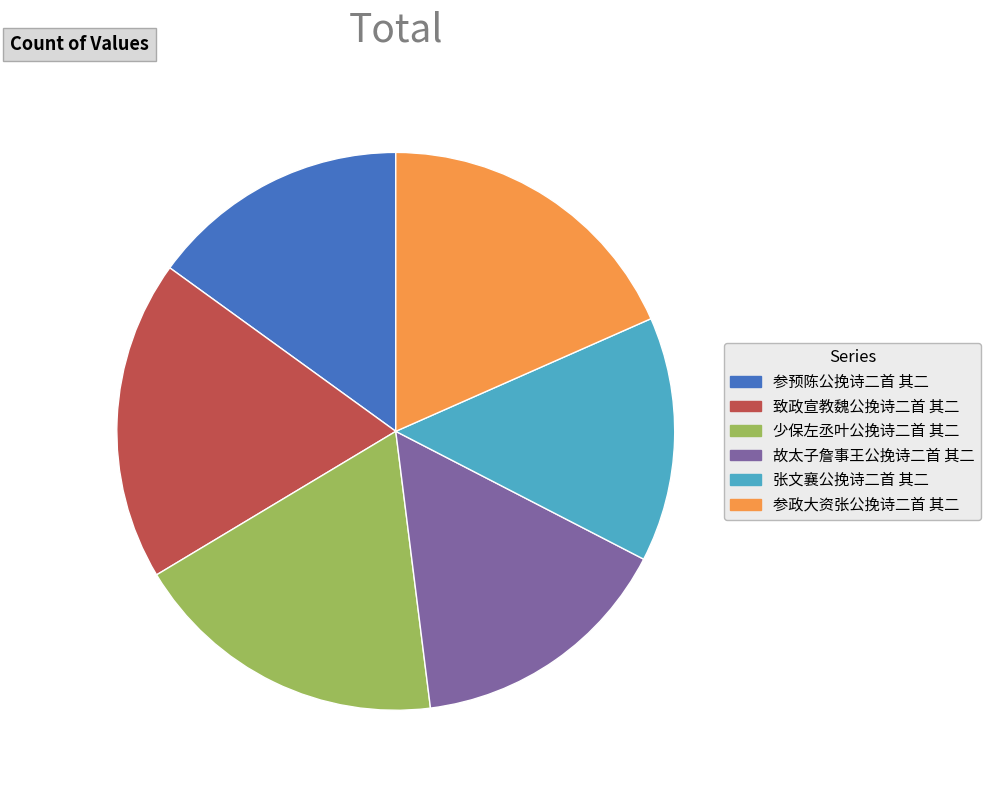

What is the smallest slice in the pie chart?

张文襄公挽诗二首 其二